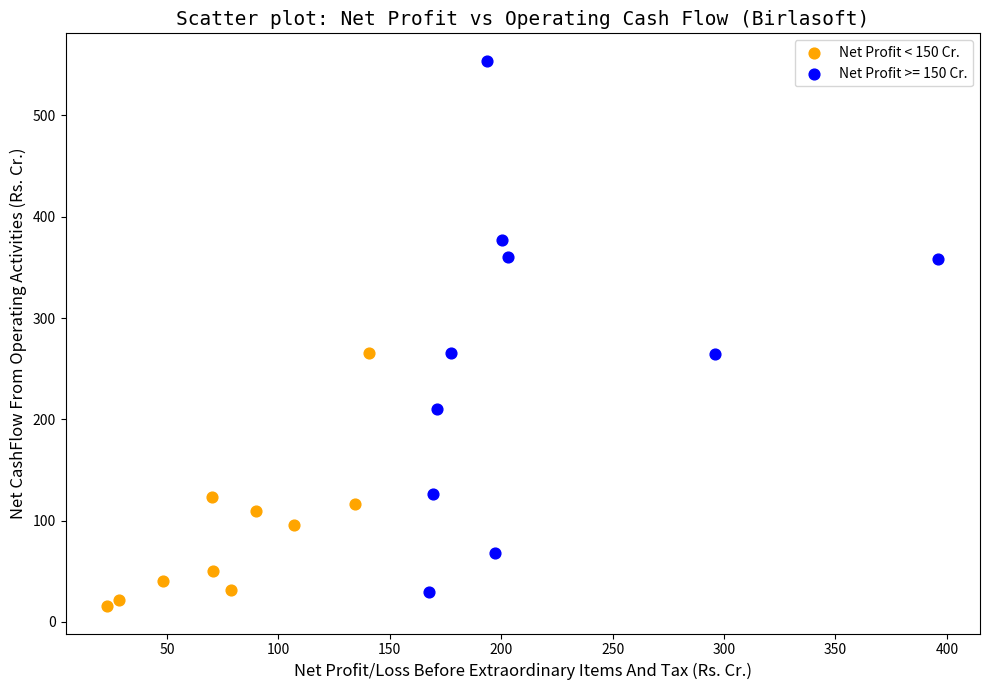

Which series contains the highest Y value?

Net Profit >= 150 Cr.